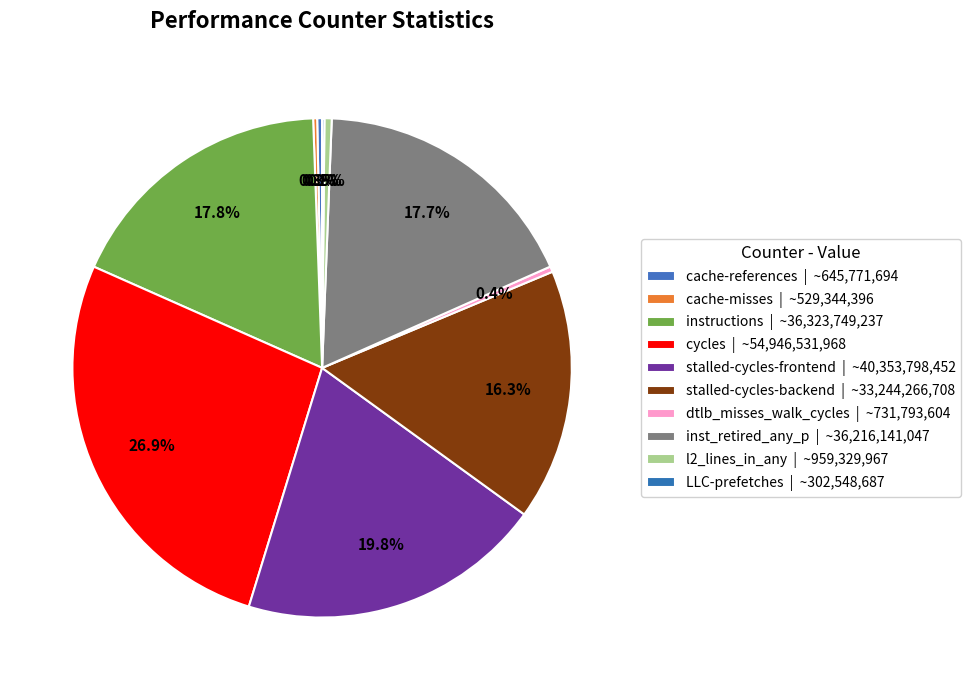

Count the number of slices in the pie.

10